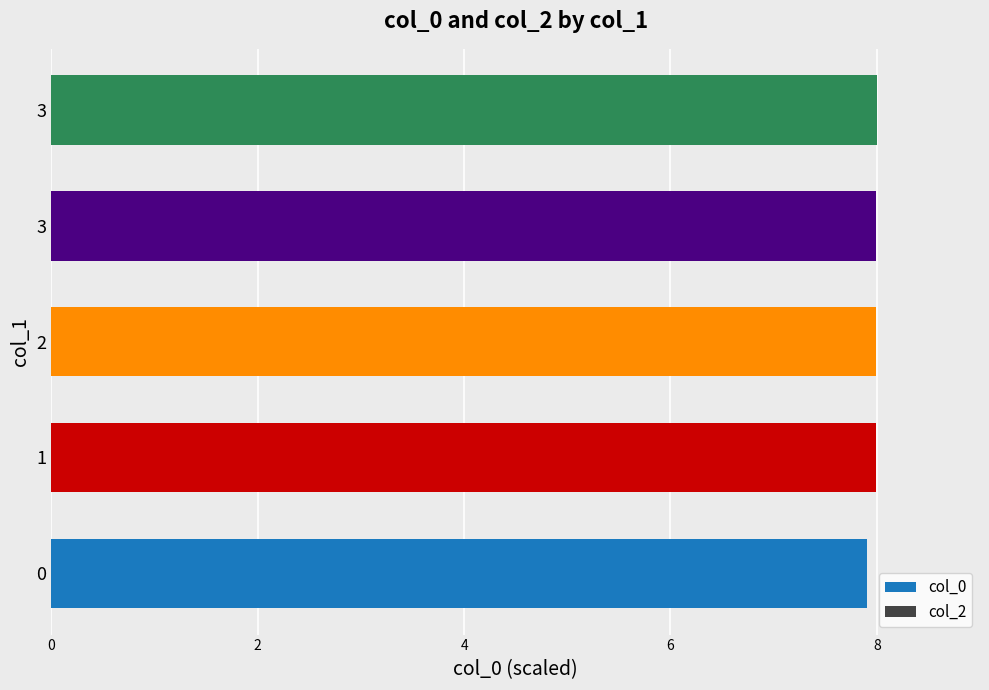

Are the bars horizontal?

Yes